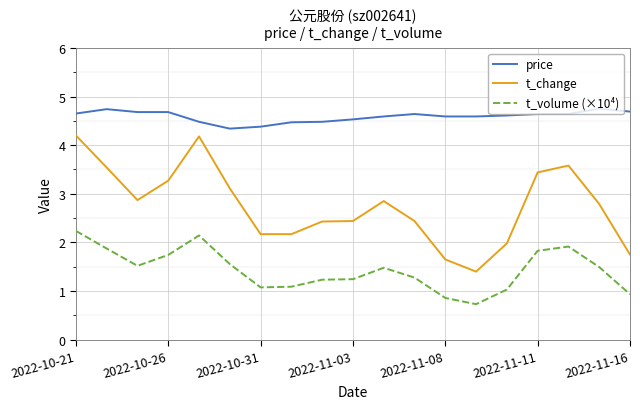

Rank the series by their average value, from lowest to highest.

t_volume (×10⁴), t_change, price